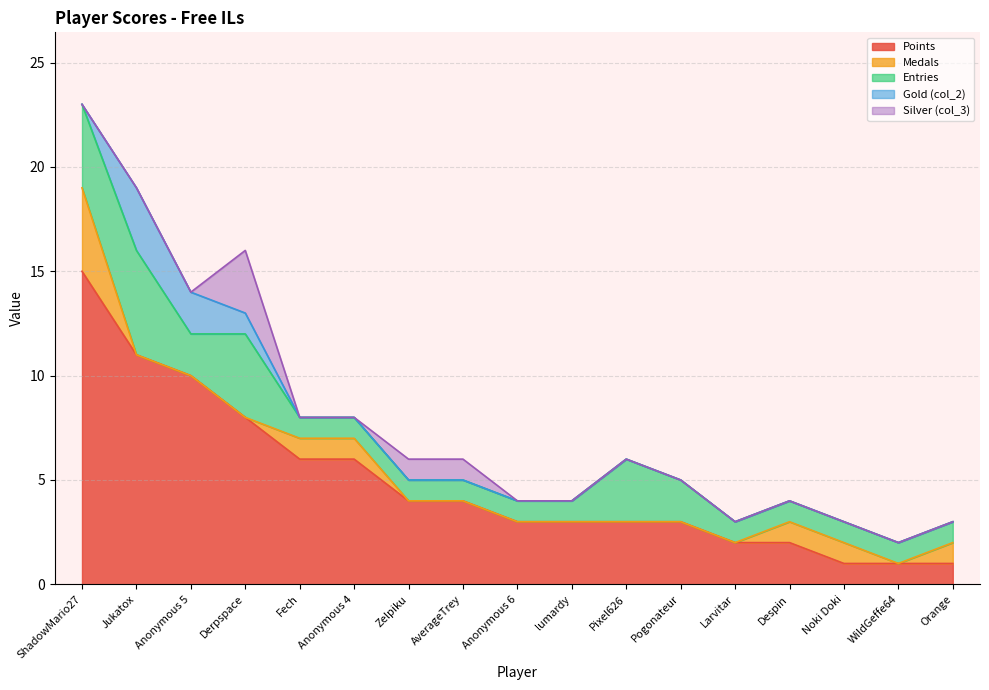

Which label corresponds to the largest value in the chart?

ShadowMario27